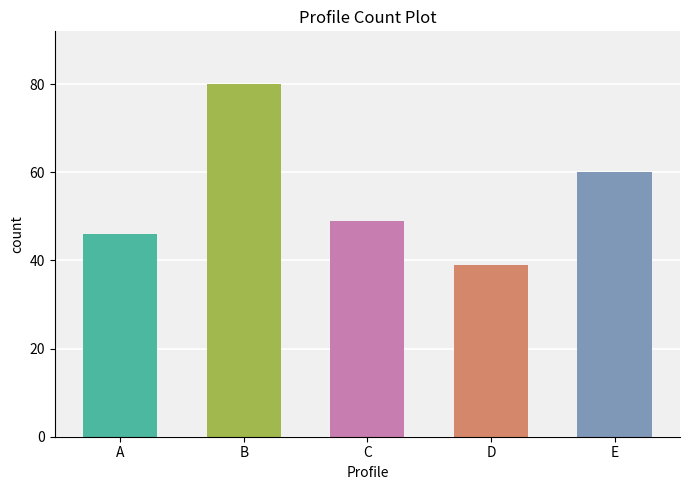

True or false: the data shows 23 at C.

False